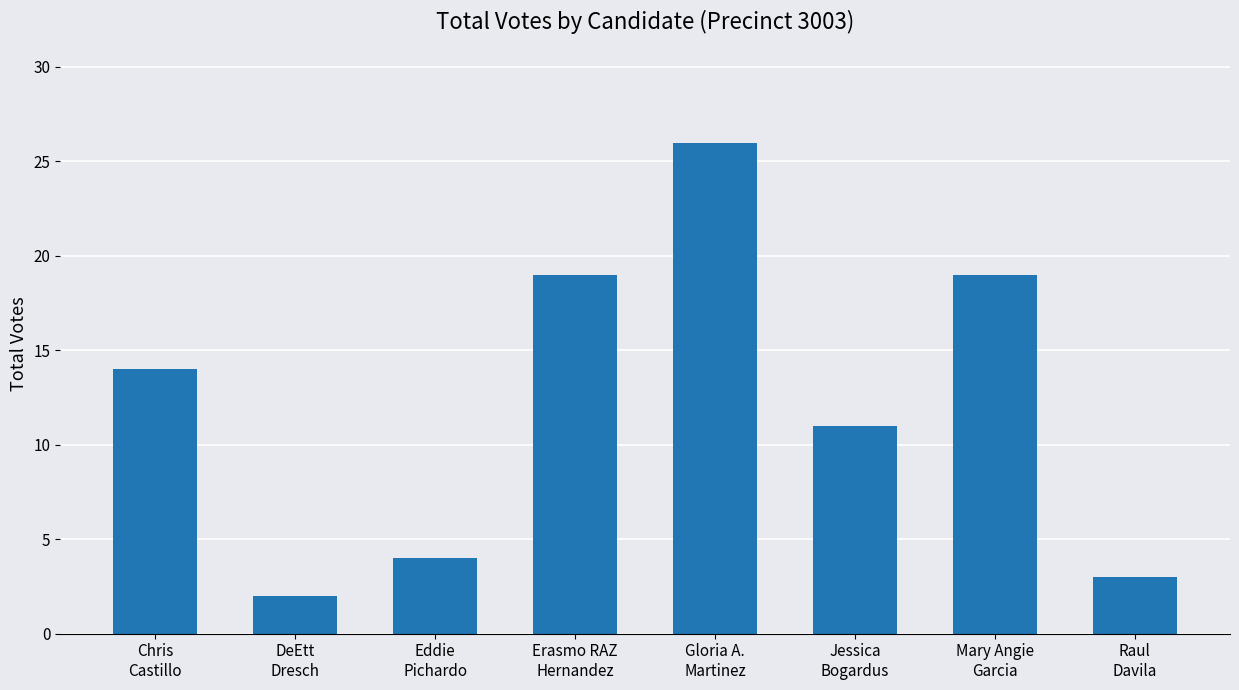

What is the maximum value shown in the chart?

26